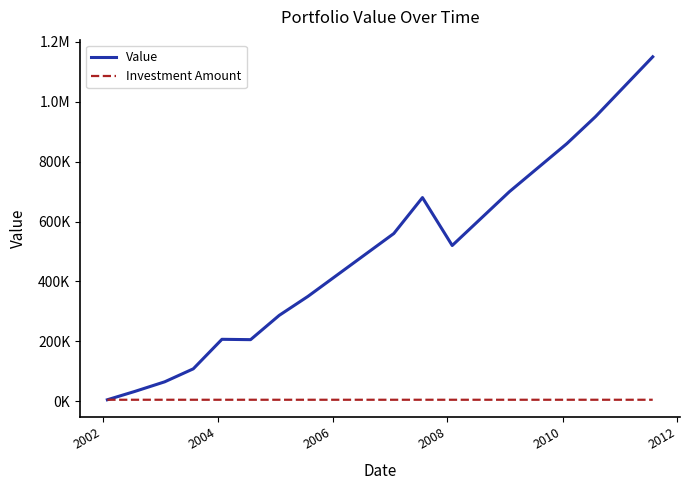

In Value, how many points are lower than both neighbors (excluding endpoints)?

2